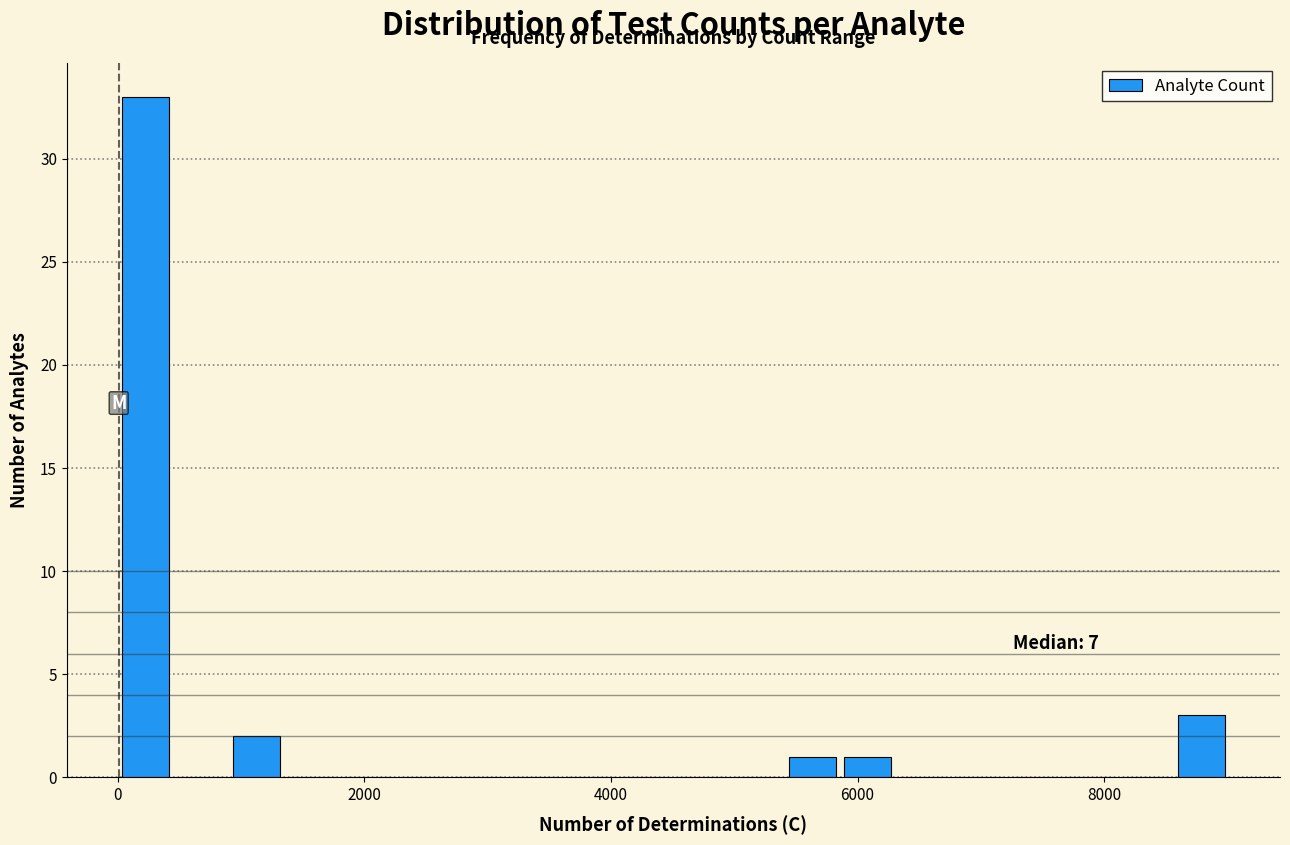

Read against the x-axis, roughly where is the centre of the tallest bar?

200